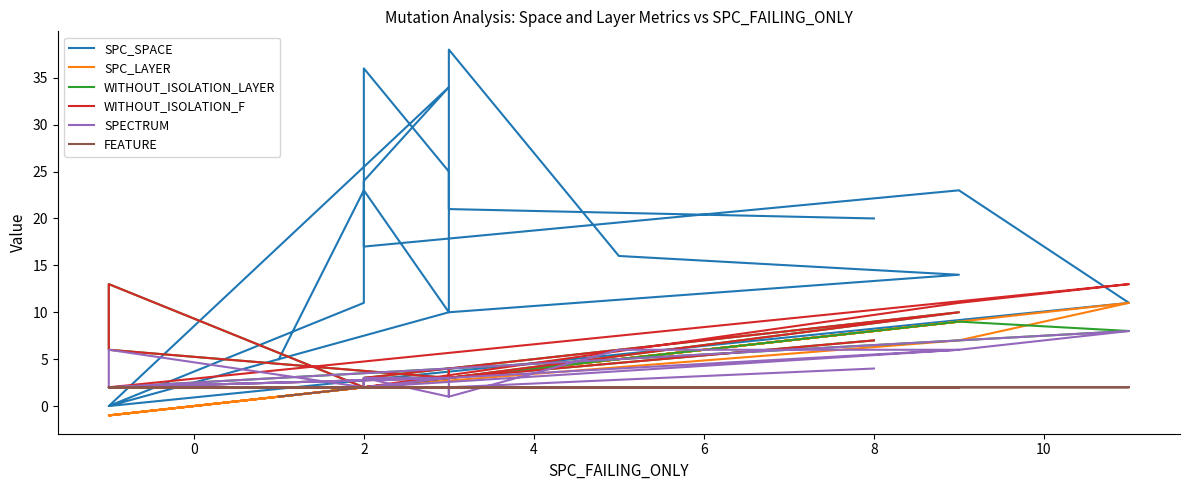

List the series in order of their peak value, highest first.

SPC_SPACE, WITHOUT_ISOLATION_LAYER, WITHOUT_ISOLATION_F, SPC_LAYER, SPECTRUM, FEATURE